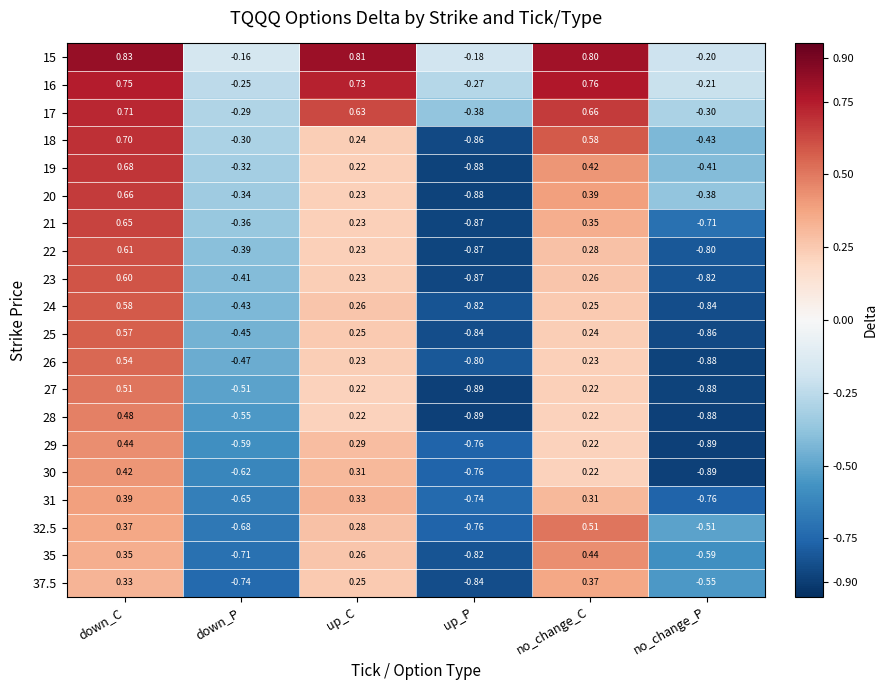

How many categories are shown in the chart?

6